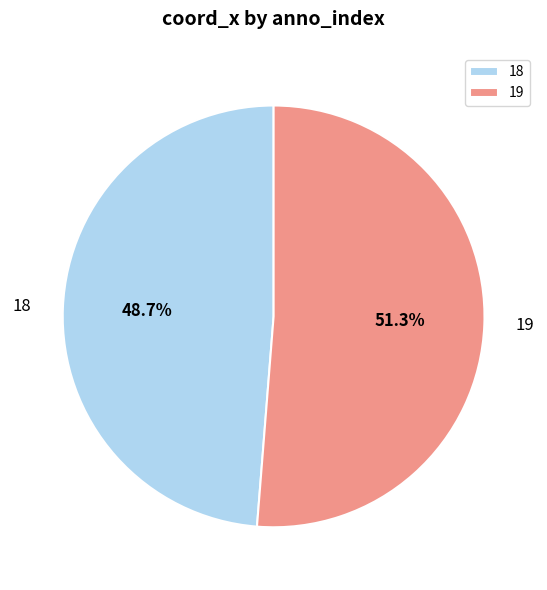

Rank the categories by value from lowest to highest.

18, 19